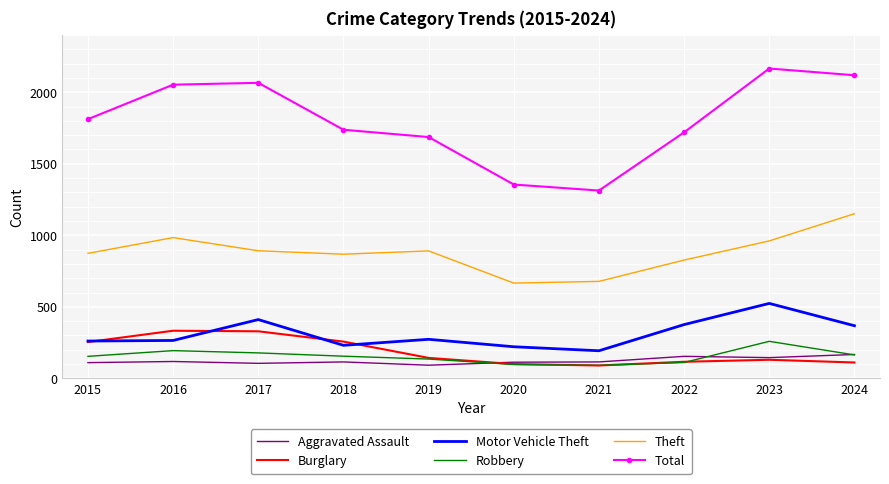

At which category does Theft reach its first local valley?

2018